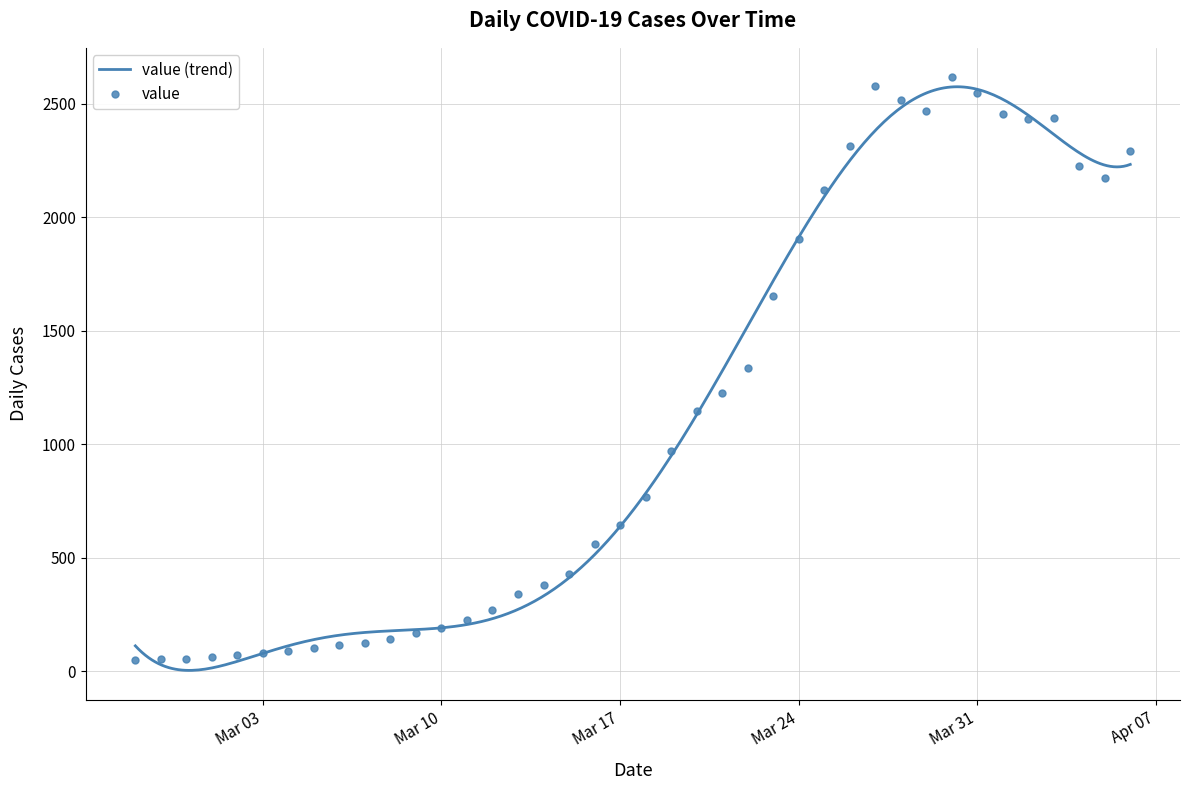

How many values are below 767?

20